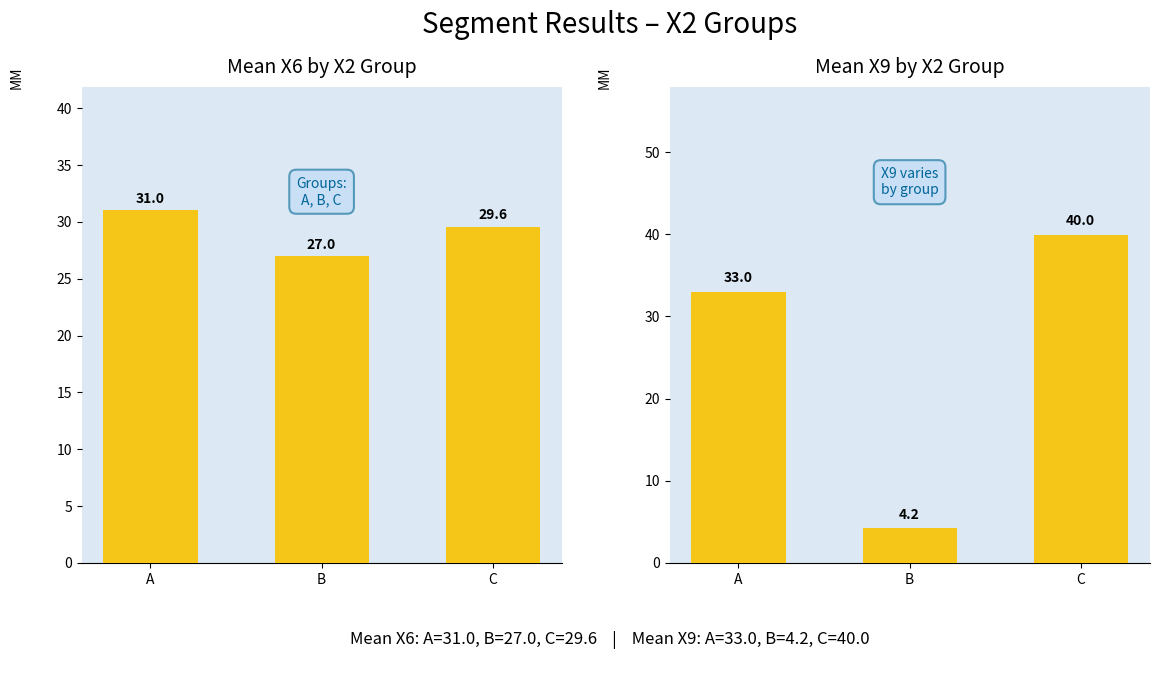

Rank the series at A from highest to lowest value.

Mean X9, Mean X6